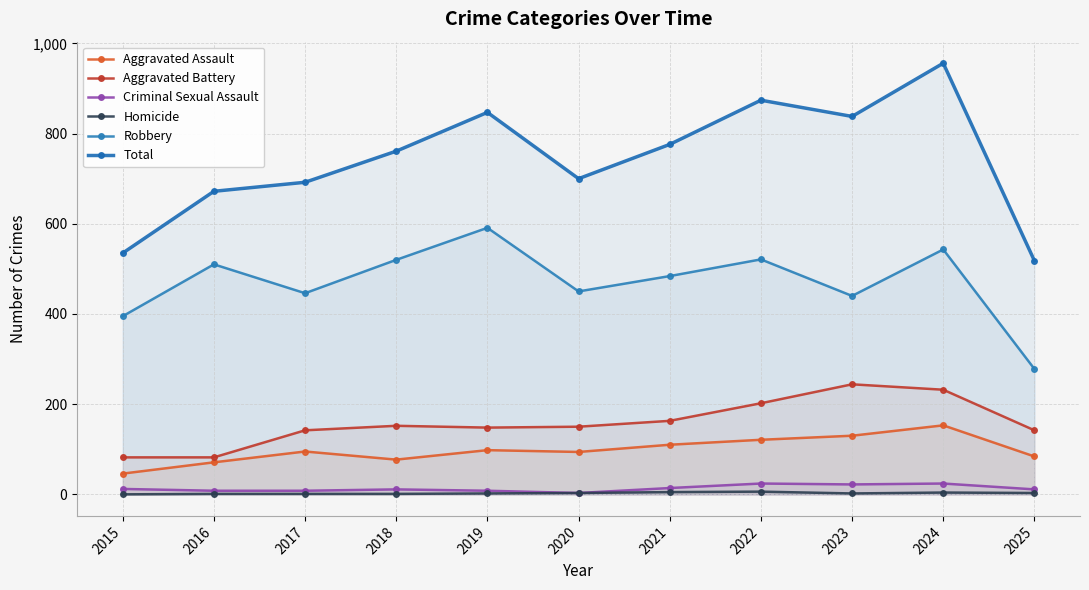

What is the value of the Robbery point at the 5th from the left?

591